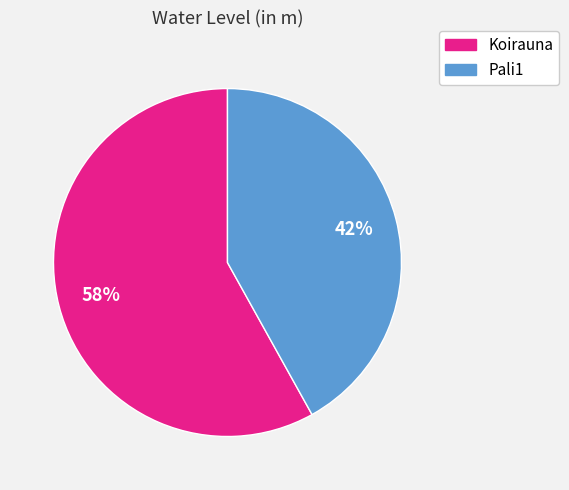

To the nearest percent, what is the combined percentage of Koirauna and Pali1?

100%